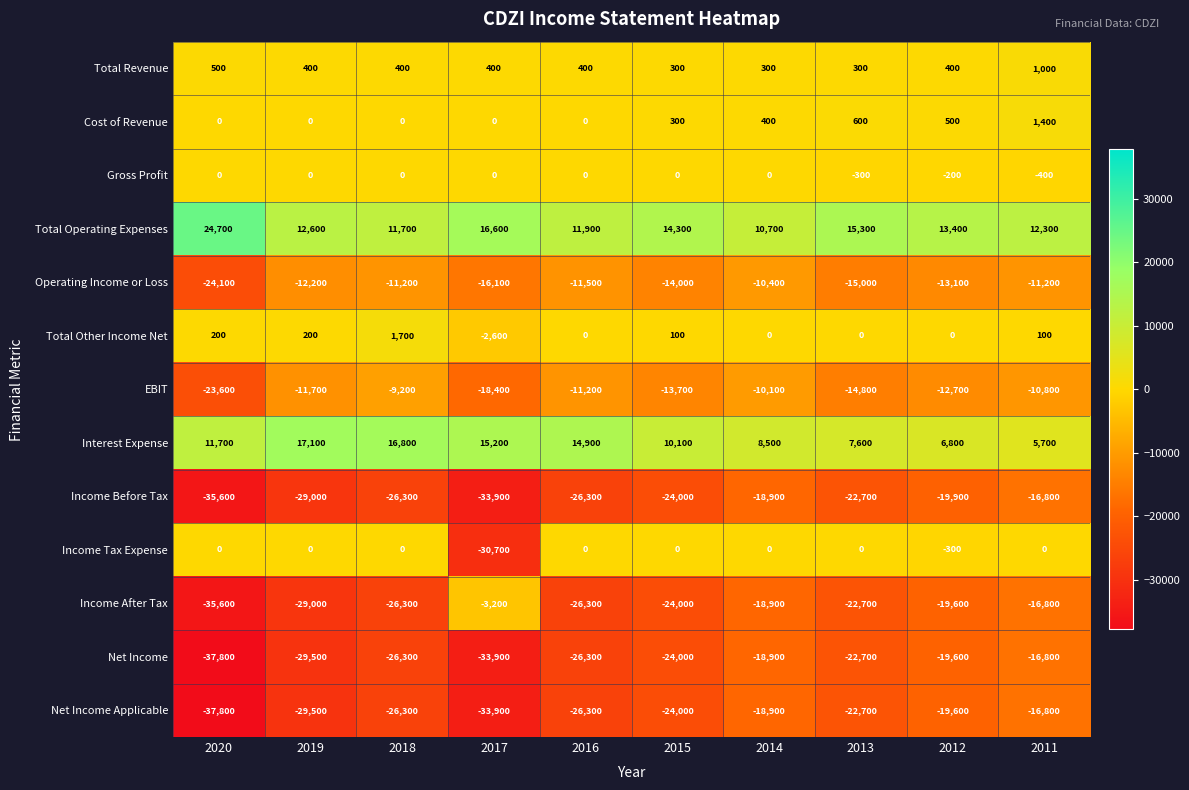

Which series has the widest spread of values?

Income After Tax